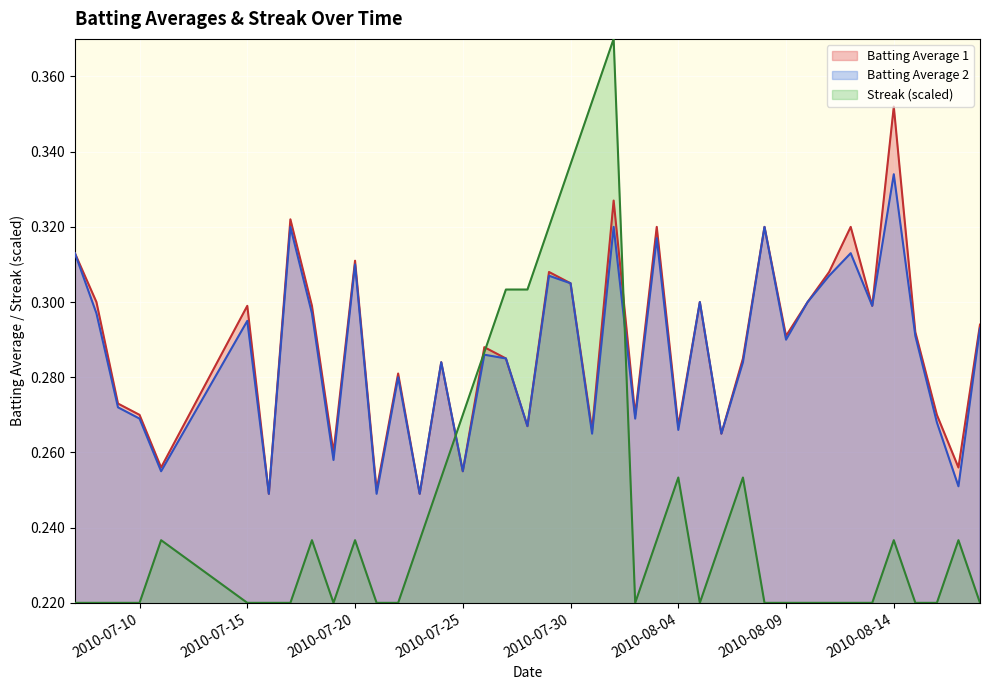

Which series has the largest range (max minus min)?

Streak (scaled)